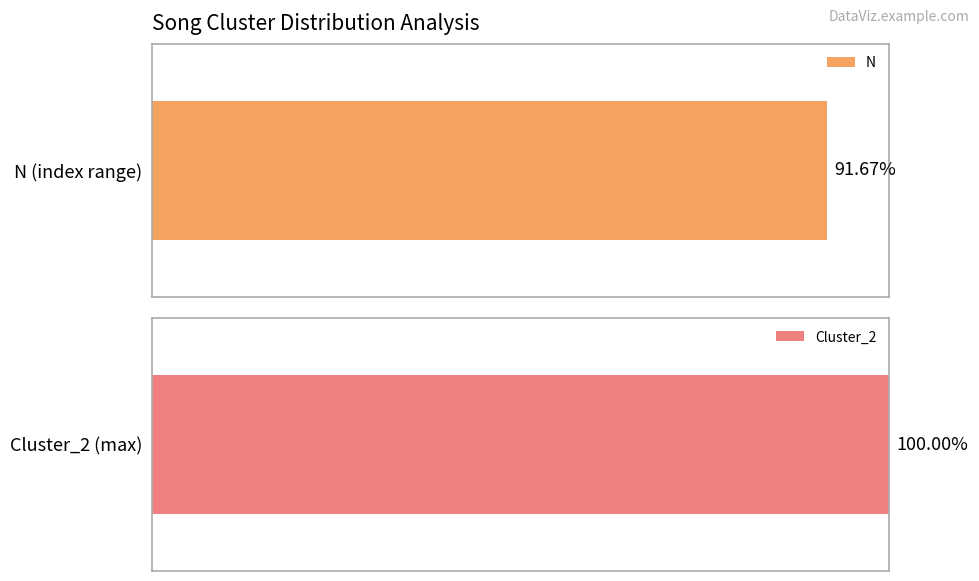

The Cluster_2 series shows 2 at light_myLife. True or false?

False